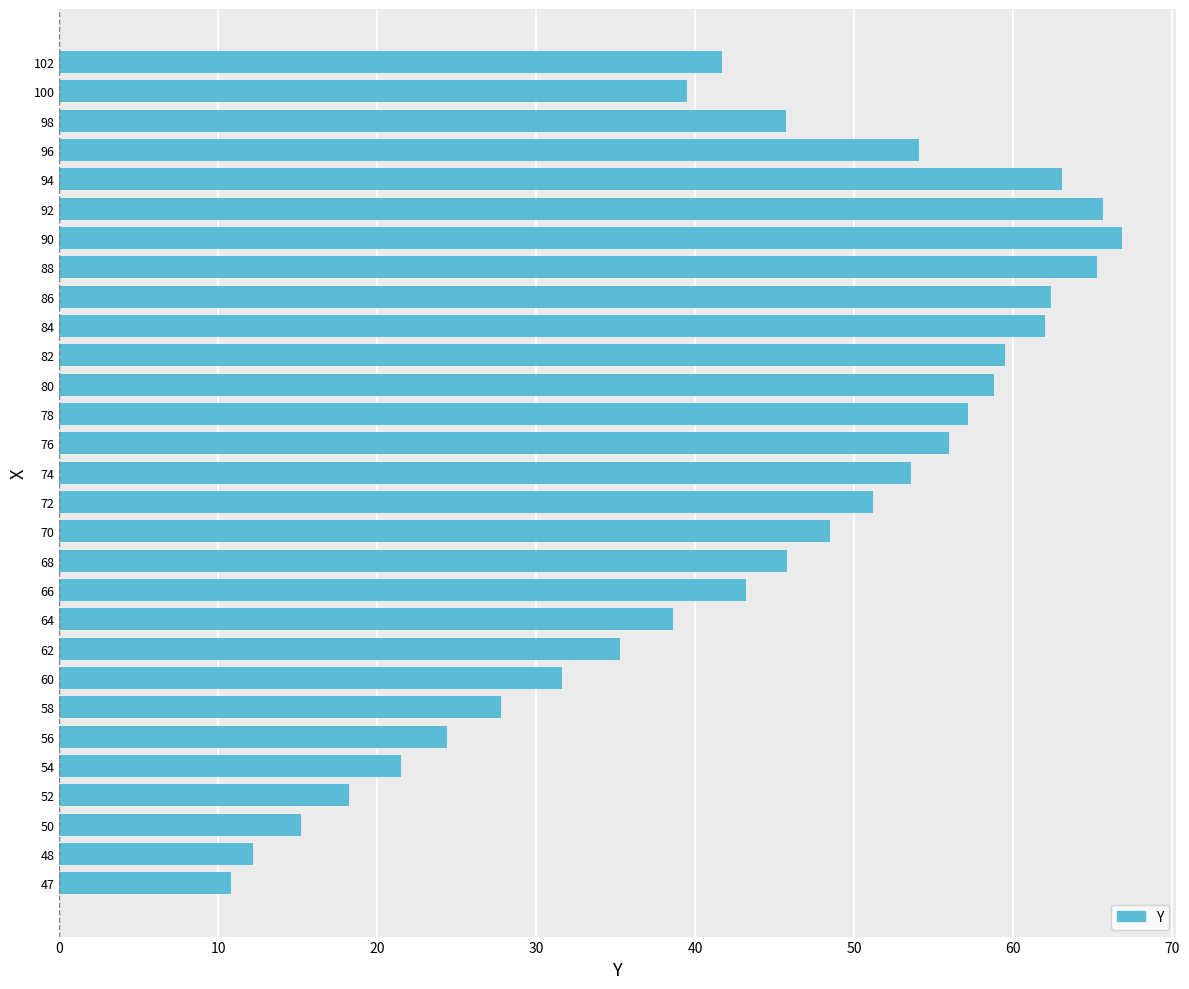

What is the smallest value displayed?

10.8